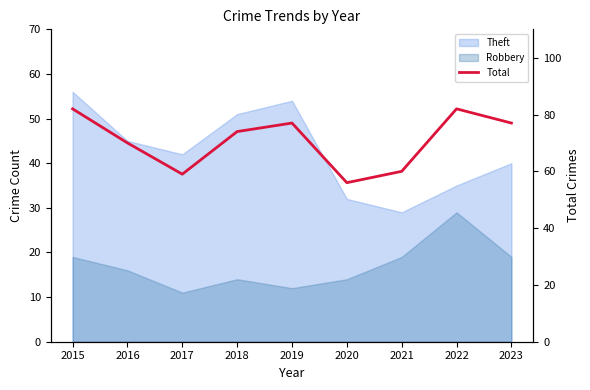

Reading left to right, extract all data points from this chart.

2015=82	2016=70	2017=59	2018=74	2019=77	2020=56	2021=60	2022=82	2023=77